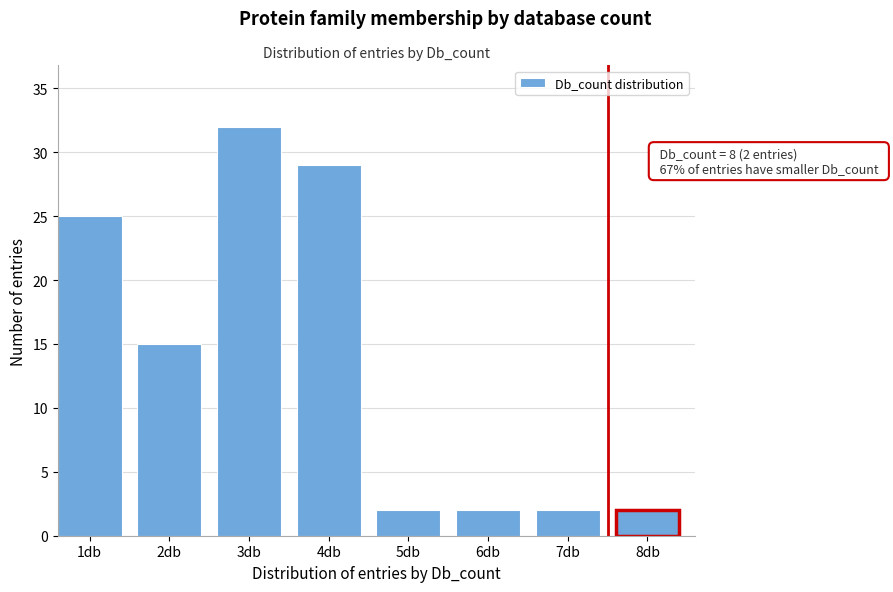

Reading left to right, extract all data points from this chart.

25	15	32	29	2	2	2	2